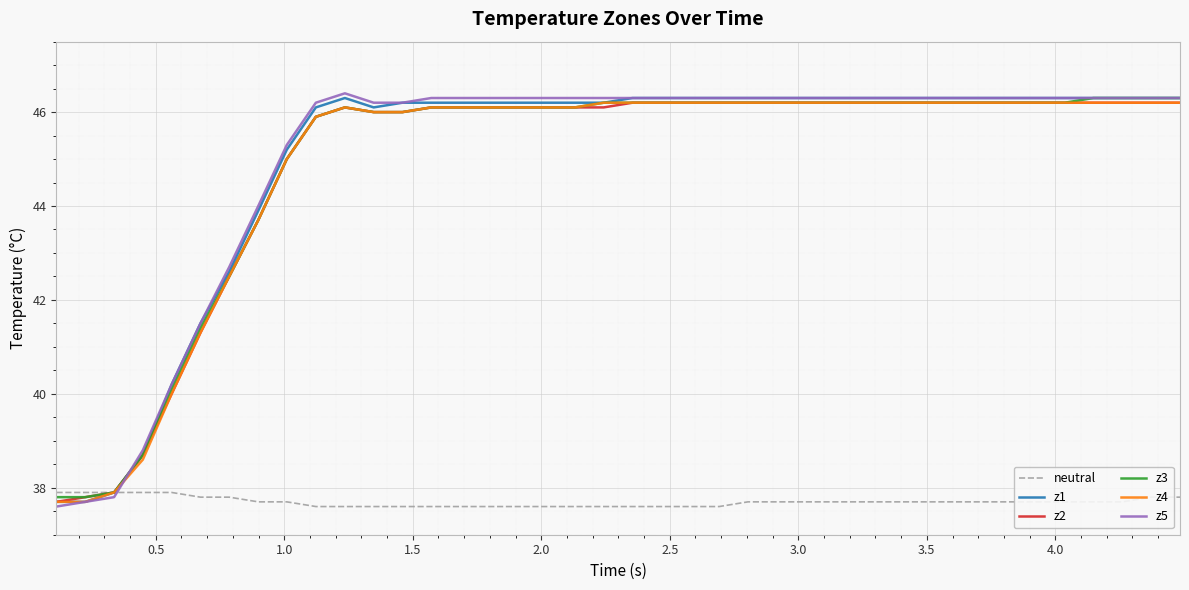

Which series has the largest range (max minus min)?

z5